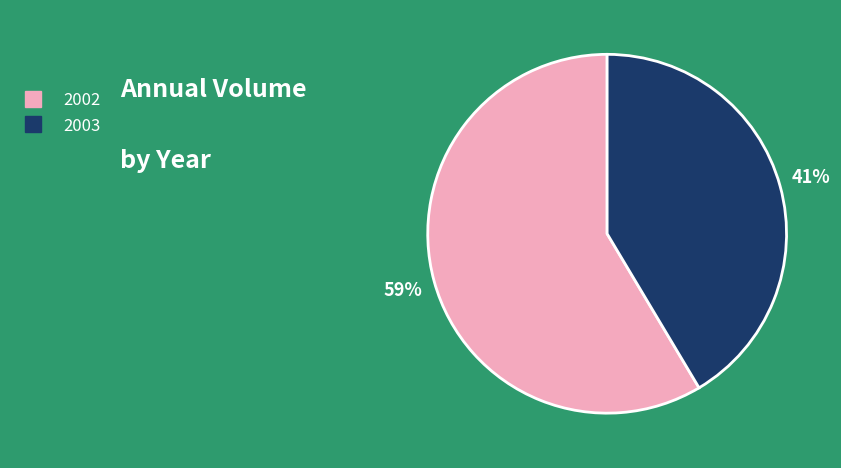

To the nearest percent, what is the average slice percentage?

50%